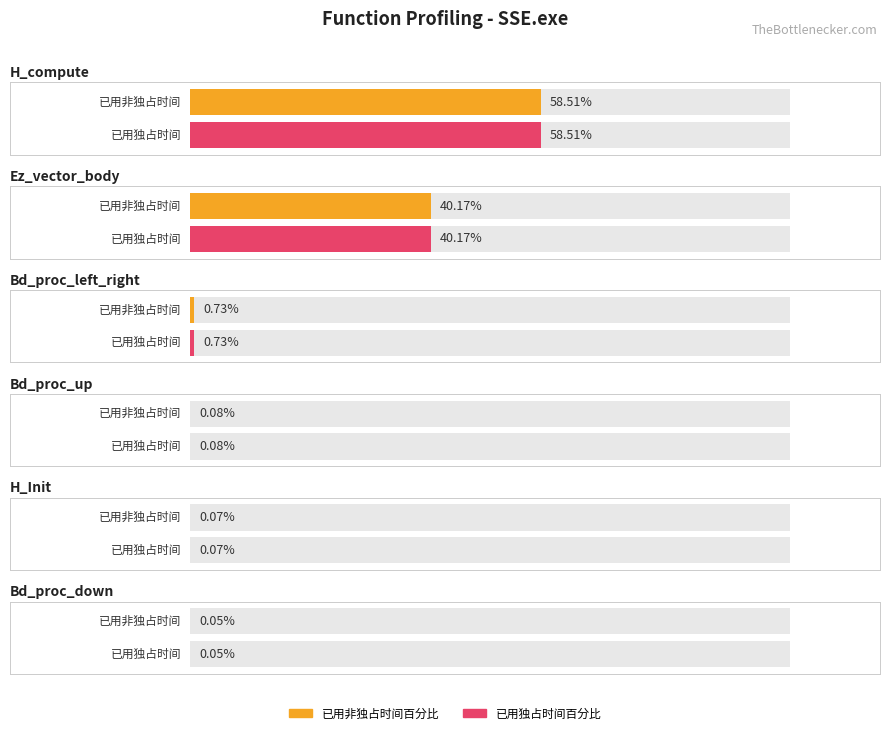

At which label is 已用独占时间百分比 closest to 29?

Ez_vector_body